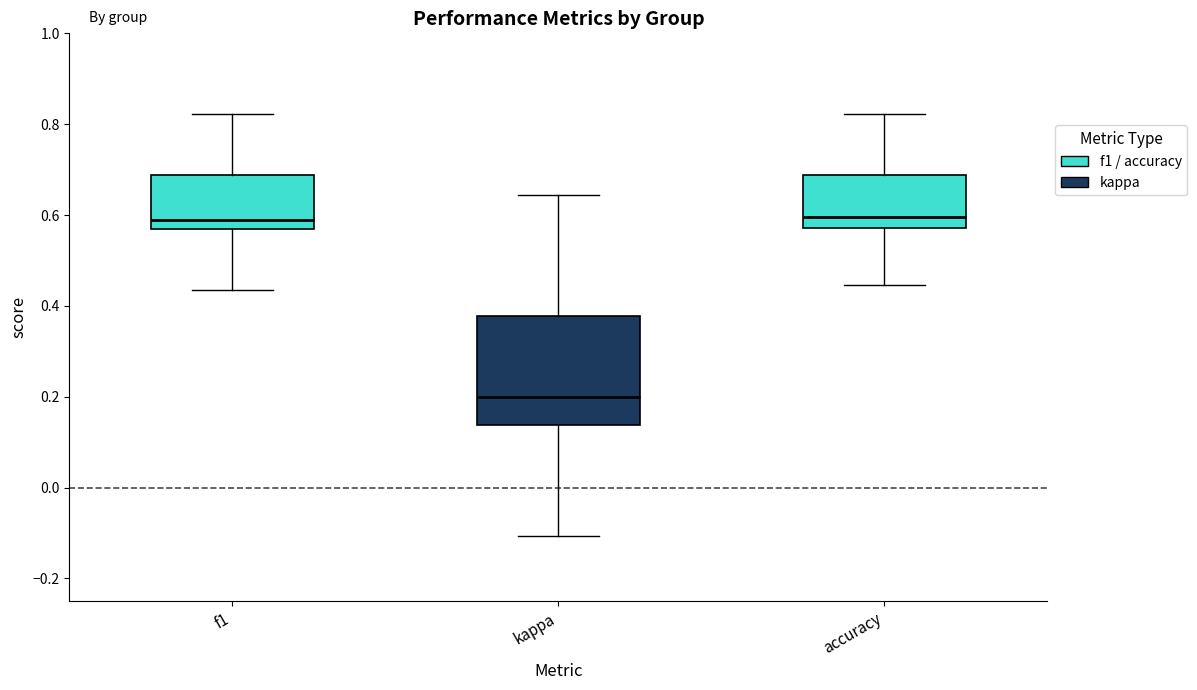

Comparing the boxes themselves (not the whiskers), which one is the tallest?

kappa